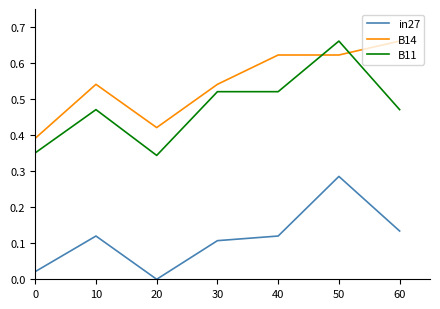

How many lines are shown in the chart?

3